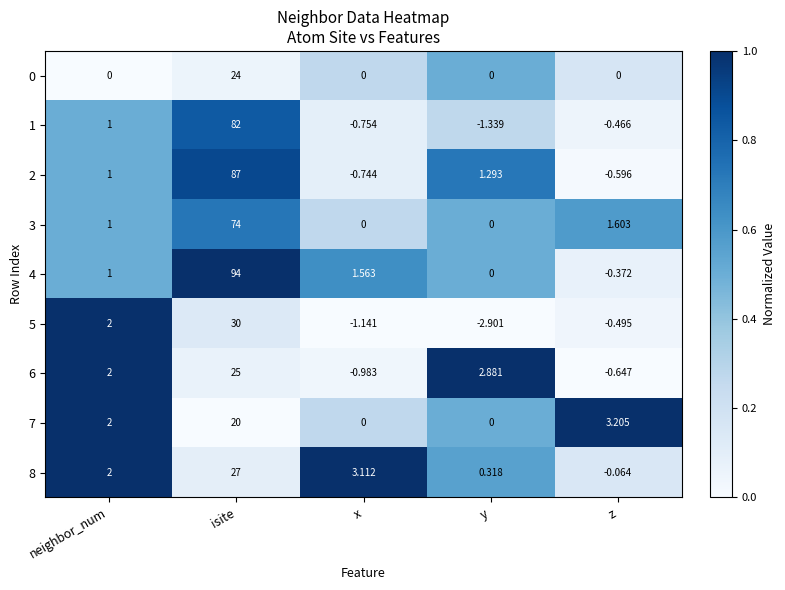

Where is 3 nearest to the value 37?

z